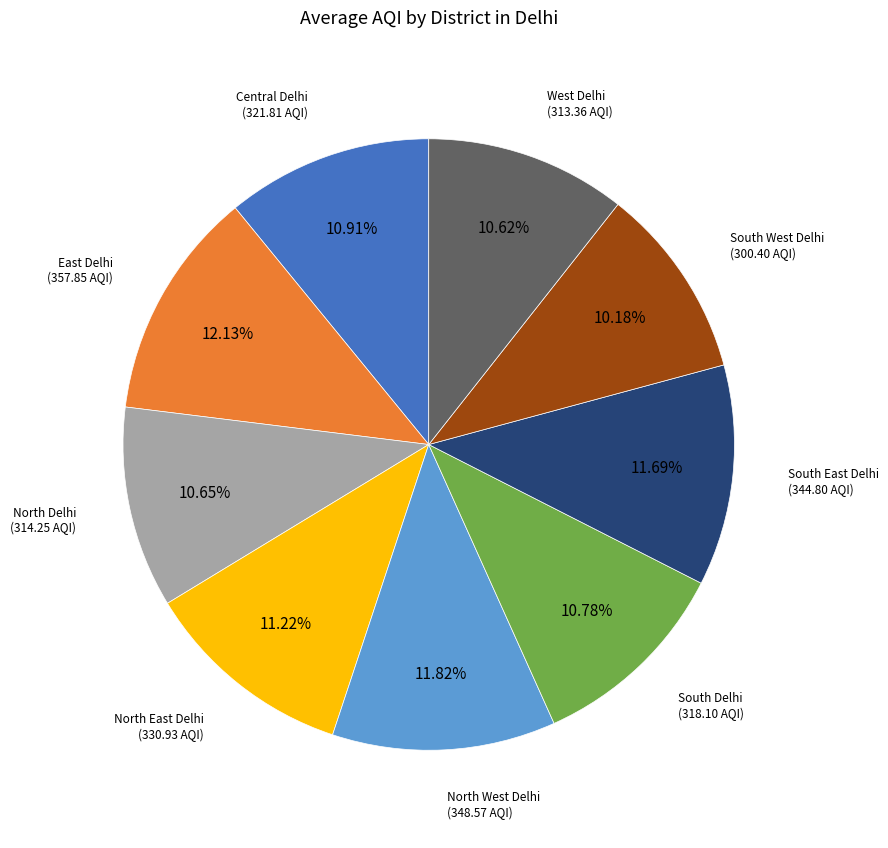

How many slices are in this pie chart?

9